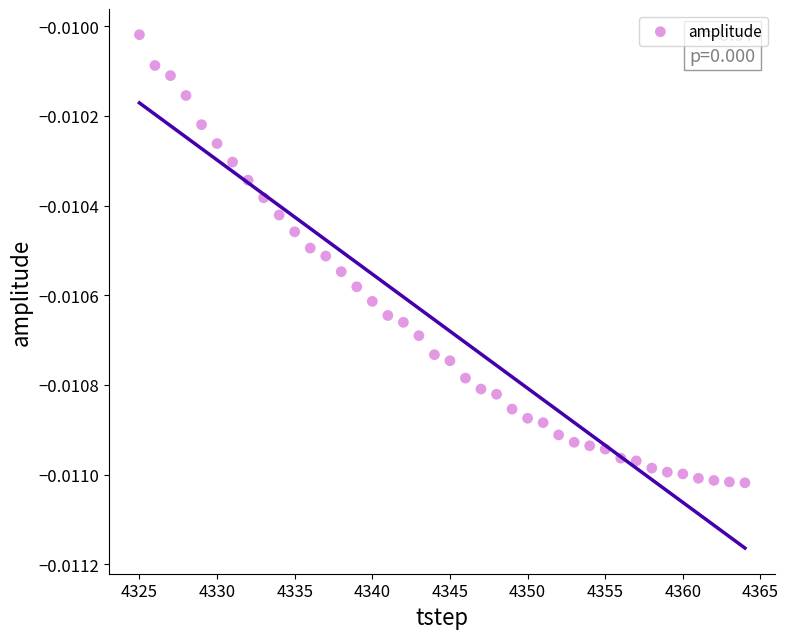

What is the range of X values (max minus min)?

39.0